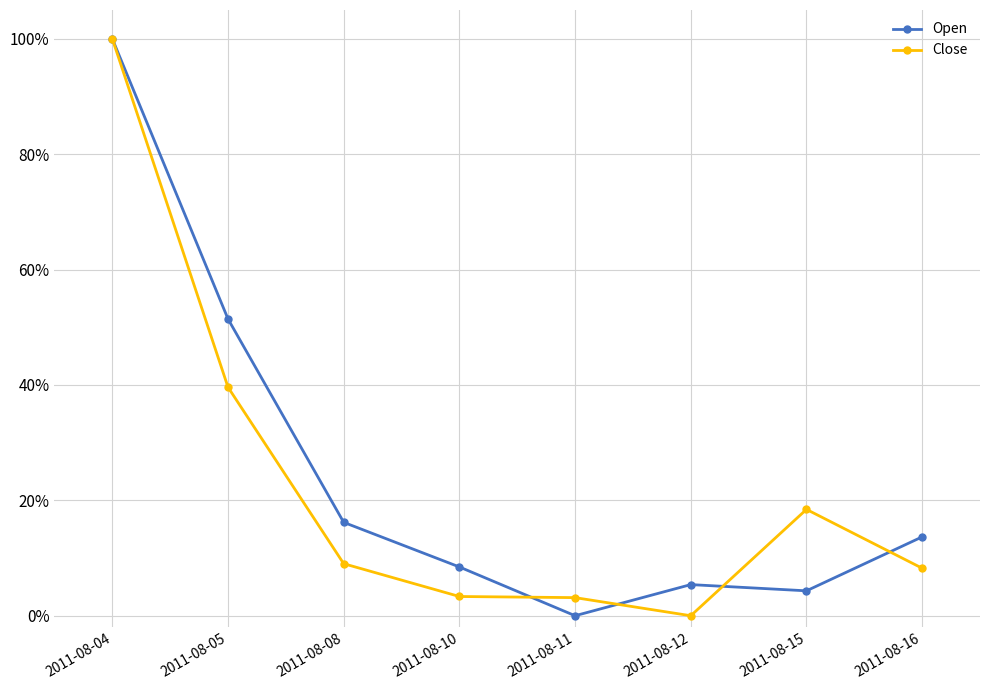

Between 2011-08-05 and 2011-08-11, which series saw the biggest shift?

Open